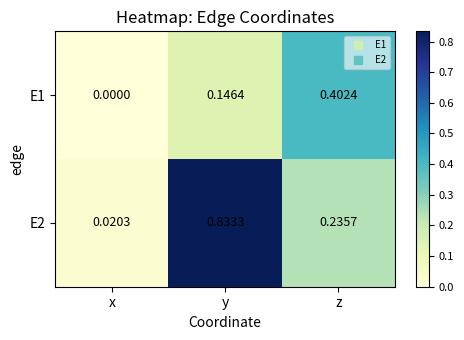

Where is E2 nearest to the value 0?

x